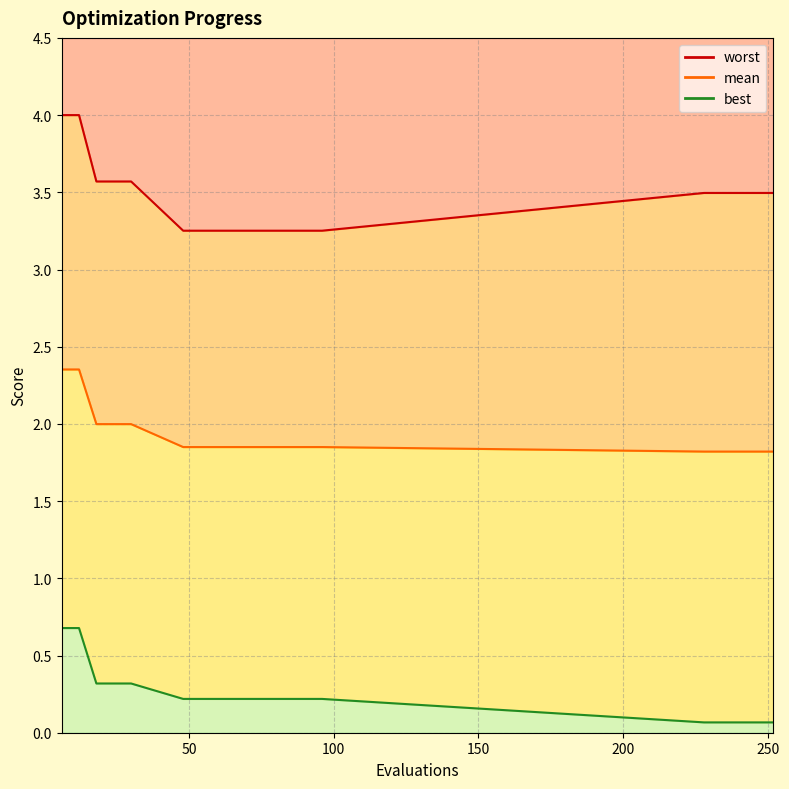

Reading right to left, extract all data points from this chart.

worst line: 3.5	3.5	3.5	3.5	3.5	3.3	3.3	3.3	3.3	3.3	3.3	3.3	3.3	3.3	3.6	3.6	3.6	4.0	4.0
mean line: 1.8	1.8	1.8	1.8	1.8	1.9	1.9	1.9	1.9	1.9	1.9	1.9	1.9	1.9	2.0	2.0	2.0	2.4	2.4
best line: 0.1	0.1	0.1	0.1	0.1	0.2	0.2	0.2	0.2	0.2	0.2	0.2	0.2	0.2	0.3	0.3	0.3	0.7	0.7